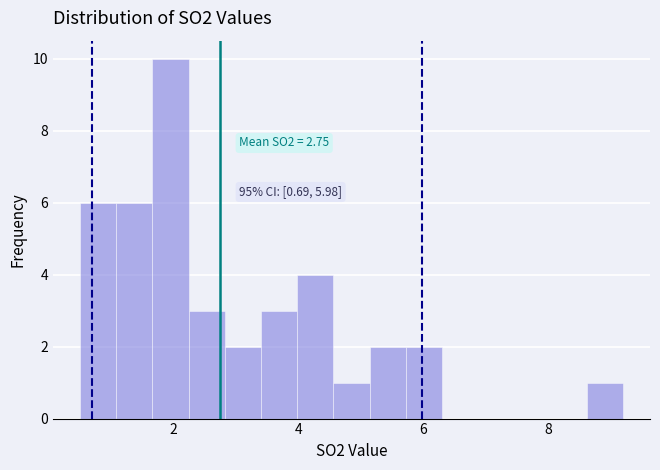

Read against the x-axis, roughly where is the centre of the tallest bar?

2.0